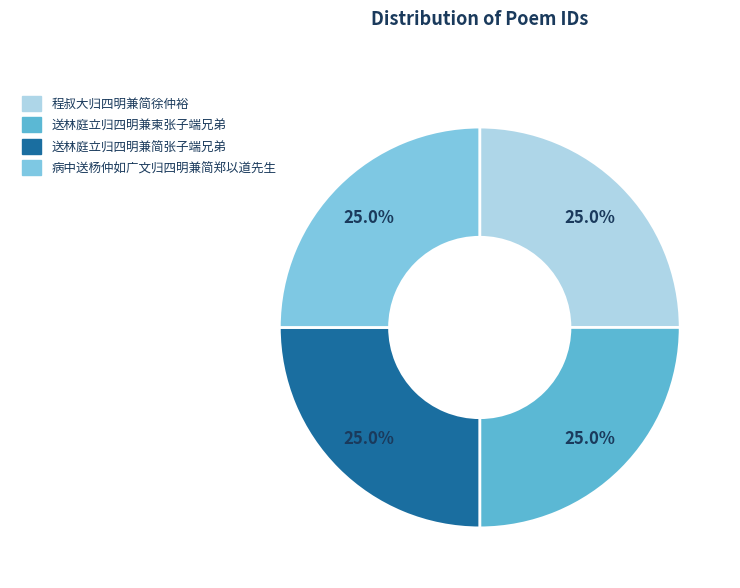

Does any single category account for the majority?

No